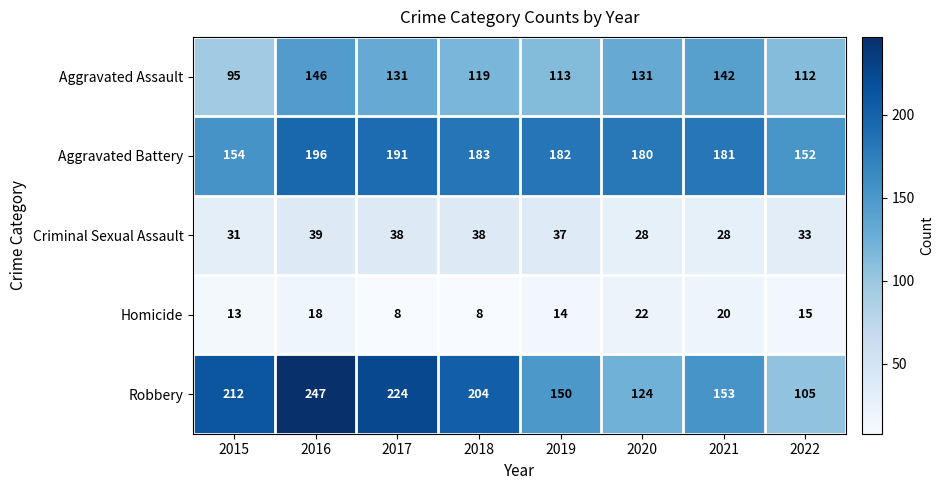

What is the minimum value for Robbery?

105